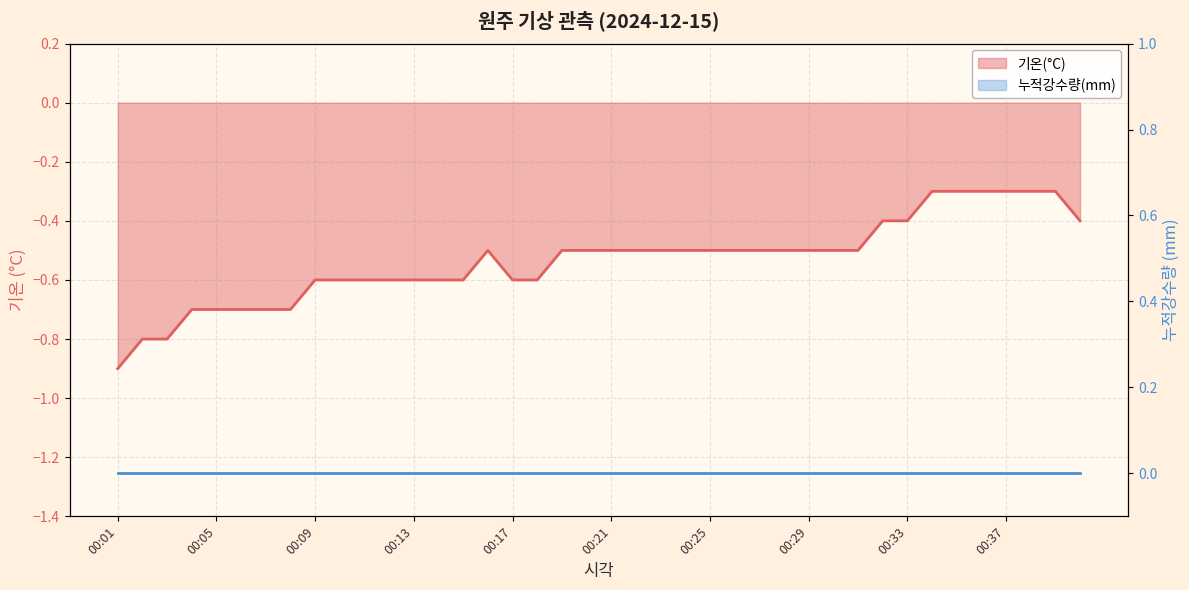

At which category does the chart reach its peak across all series?

00:34